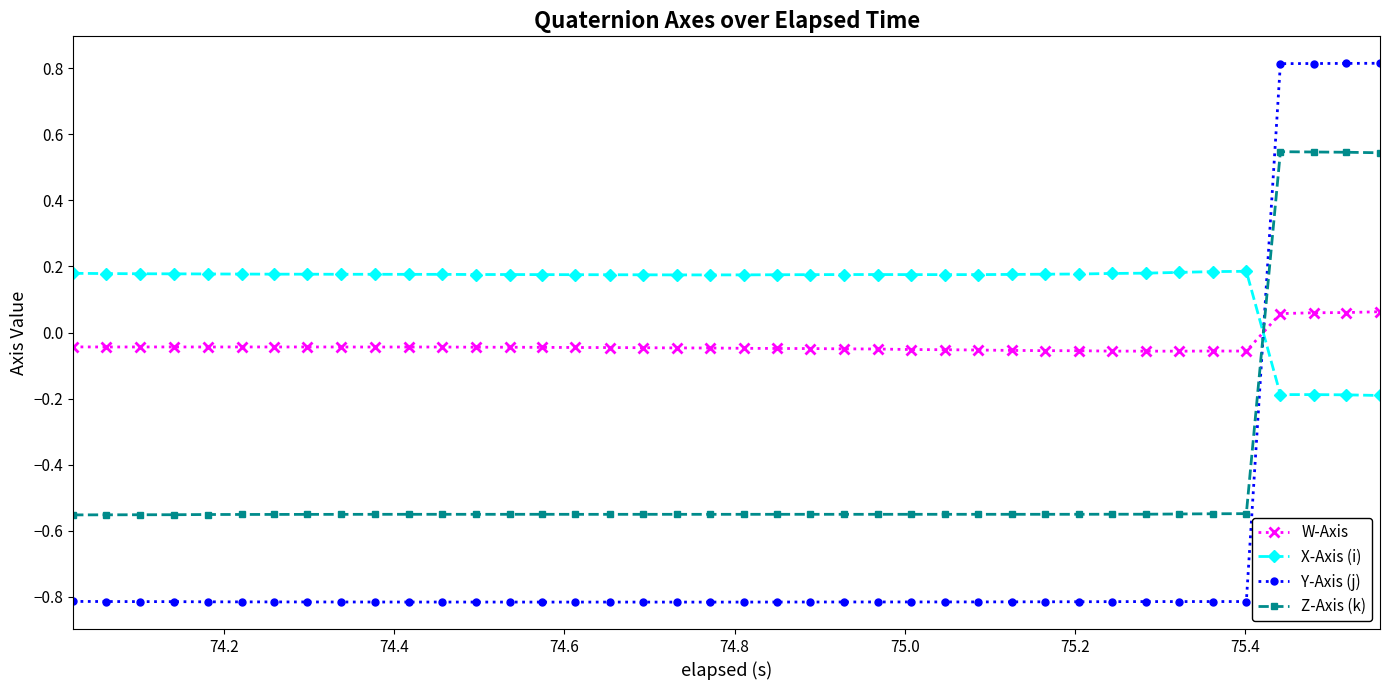

What is the difference between the maximum and minimum values in the Z-Axis (k) series?

1.1